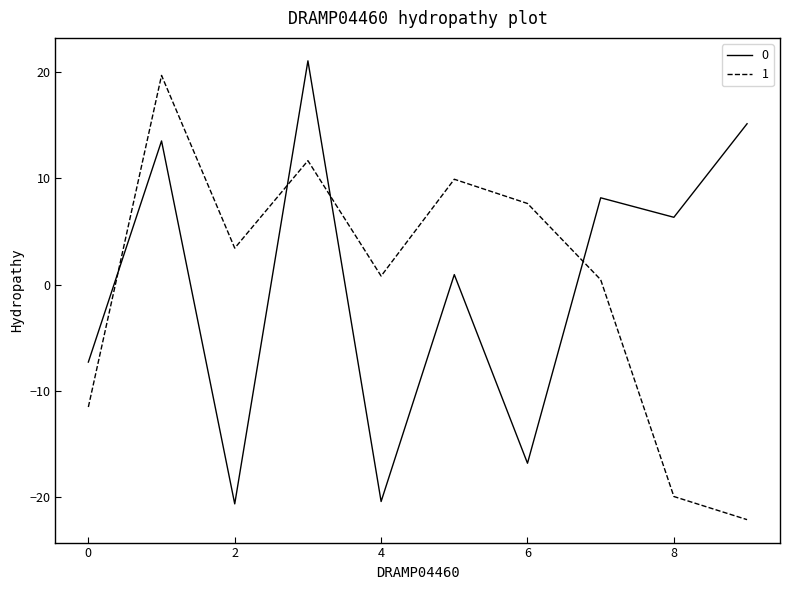

What is the difference between the maximum and minimum values in the 0 series?

41.7